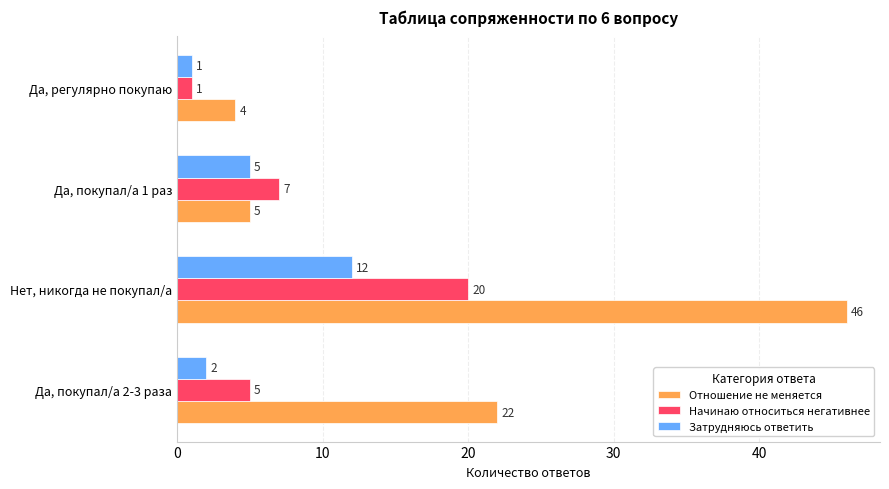

How many values in the Затрудняюсь ответить series are below 5?

2